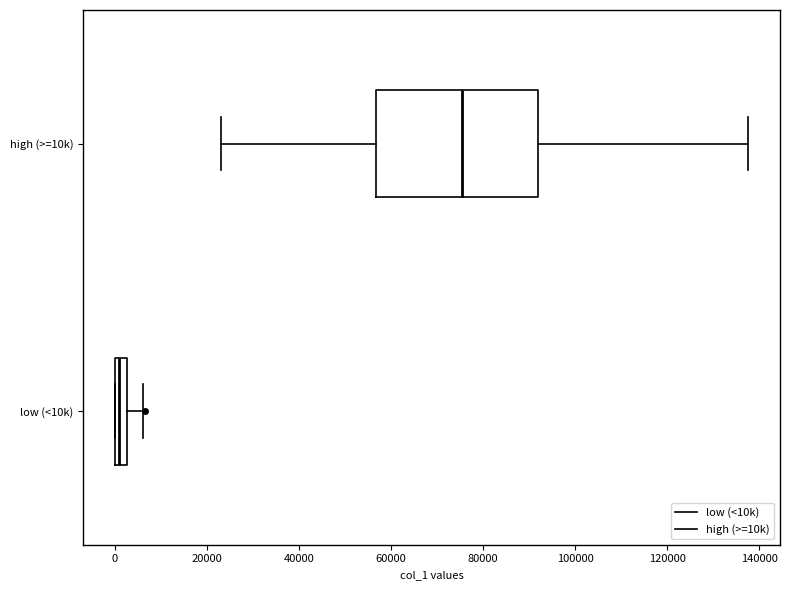

Which box has the furthest to the left median line?

low (<10k)